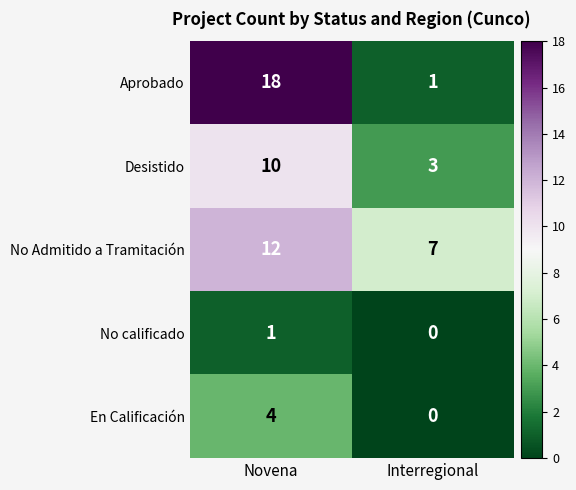

What is the difference between the En Calificación values at Novena and Interregional?

4